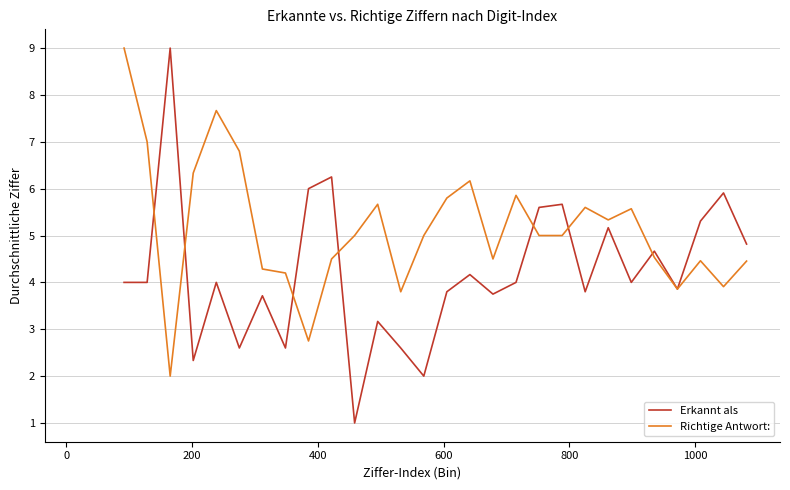

Is the value of Erkannt als at 10 greater than the value of Richtige Antwort: at 28?

Yes